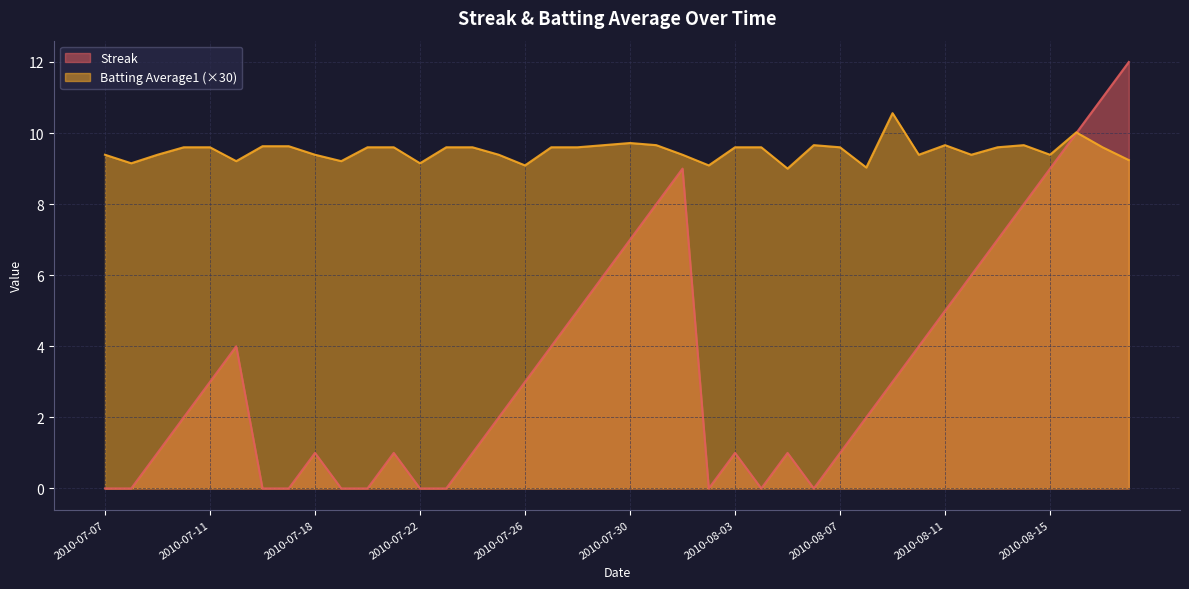

Which series has the widest spread of values?

Streak